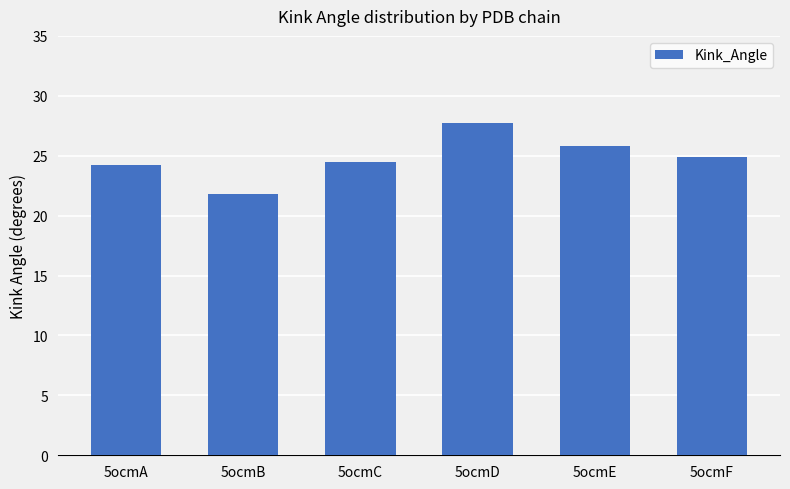

What is the average value?

24.8